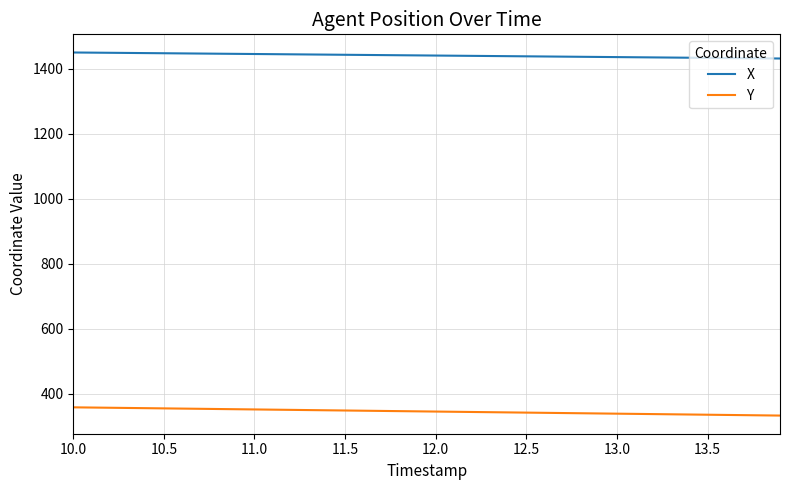

True or false: X and Y intersect in this chart.

False